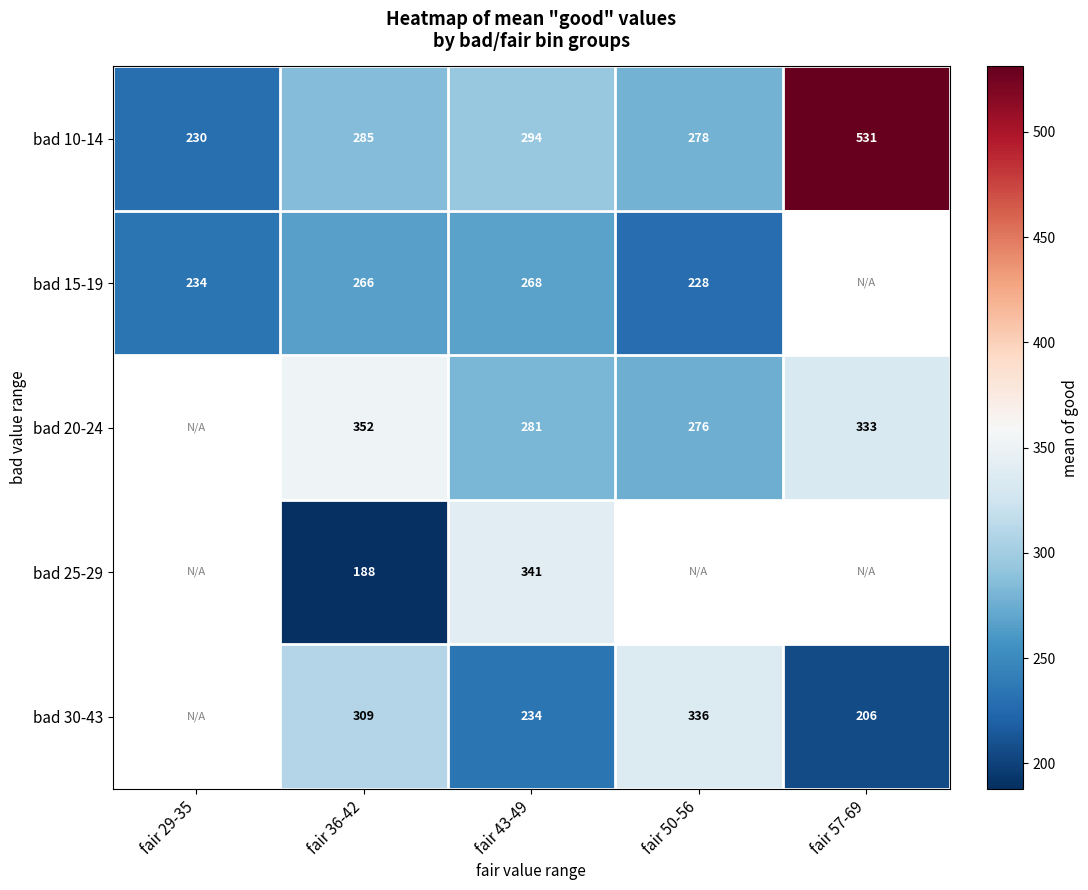

The bad 20-24 series shows 333 at fair 57-69. True or false?

True